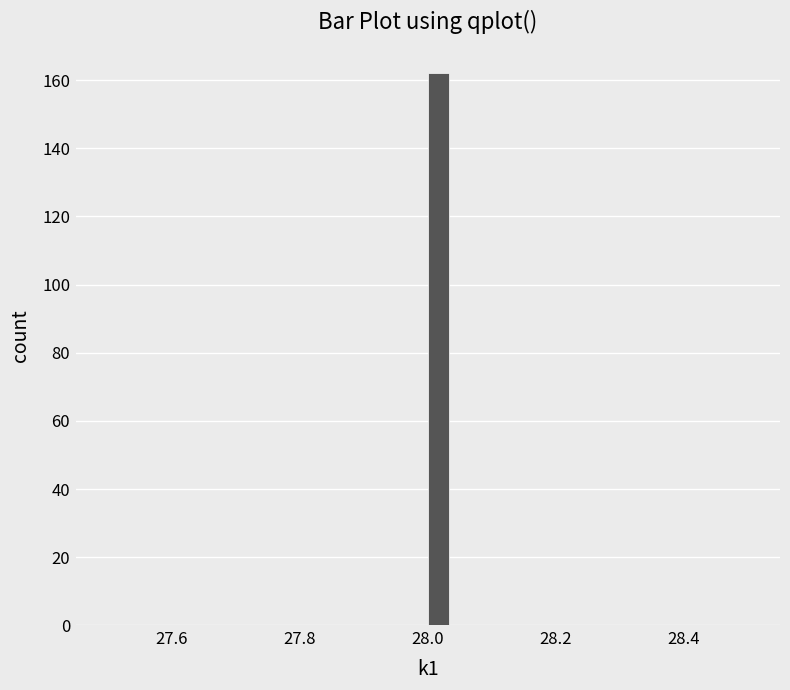

Read against the x-axis, roughly where is the centre of the tallest bar?

28.02